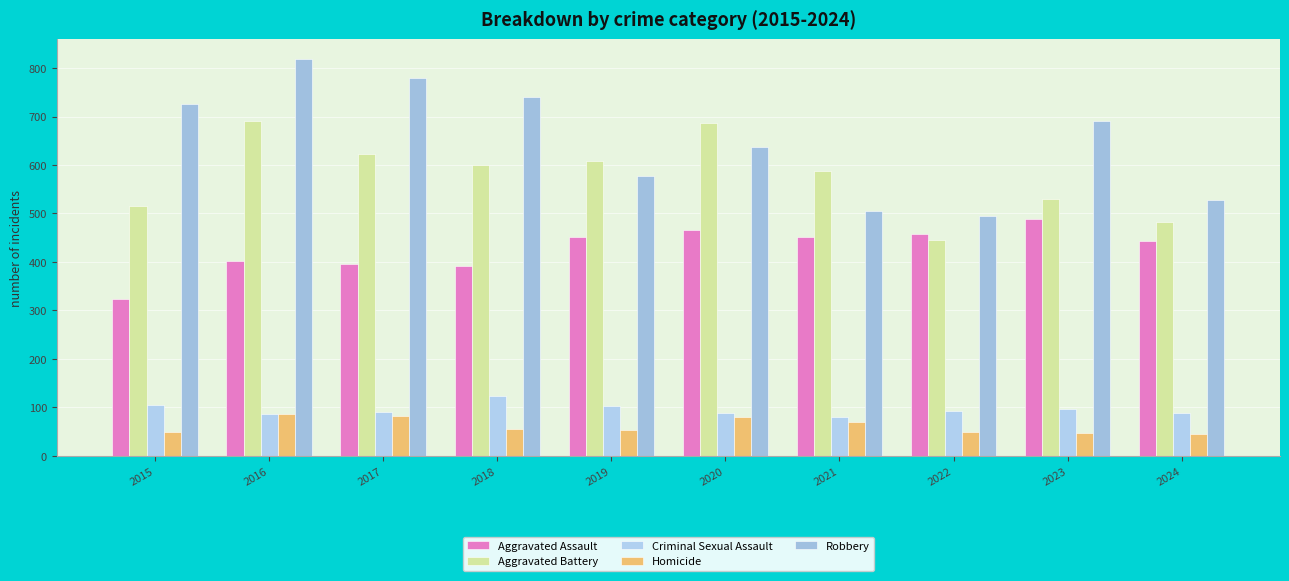

How many bars are there in total?

50